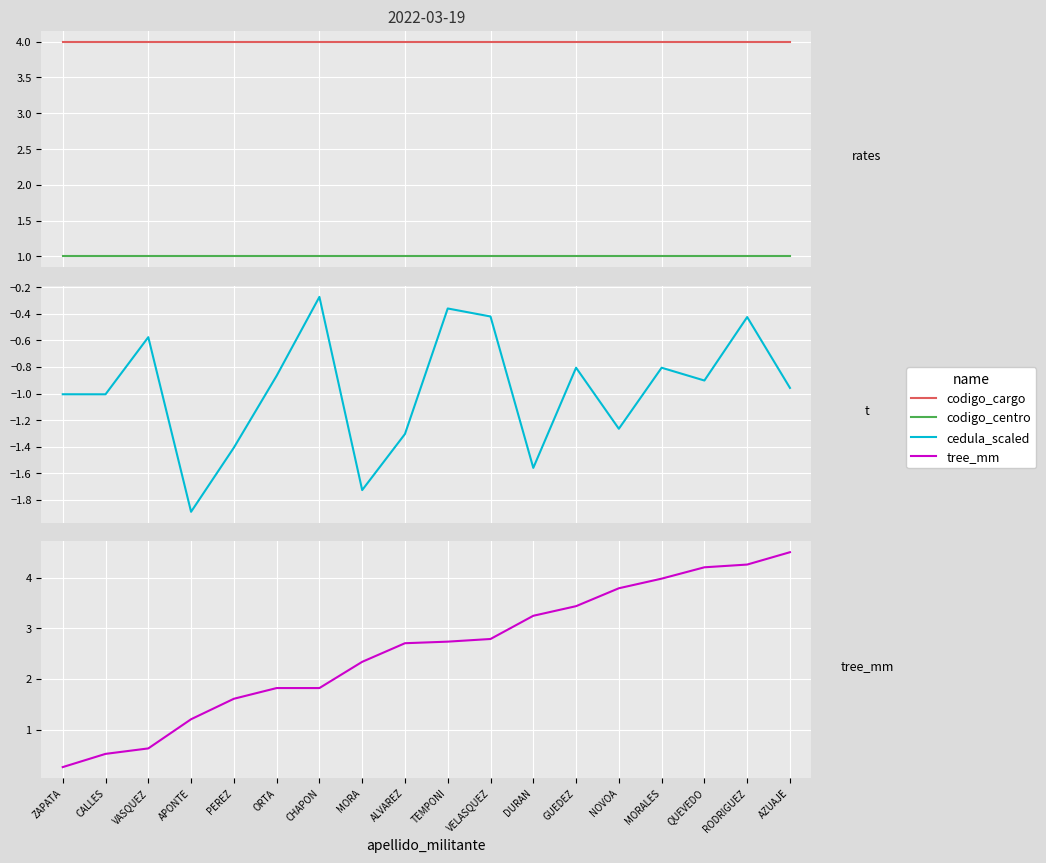

List the series in order of their peak value, lowest first.

cedula_scaled, codigo_centro, codigo_cargo, tree_mm